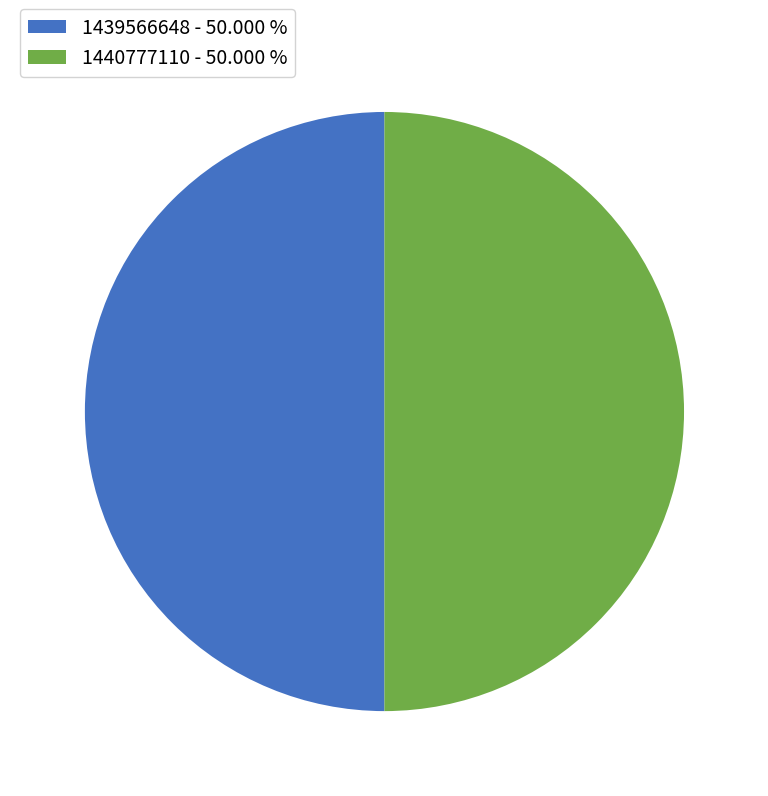

Do 1439566648 - 50.000 % and 1440777110 - 50.000 % together represent more than half of the pie?

Yes